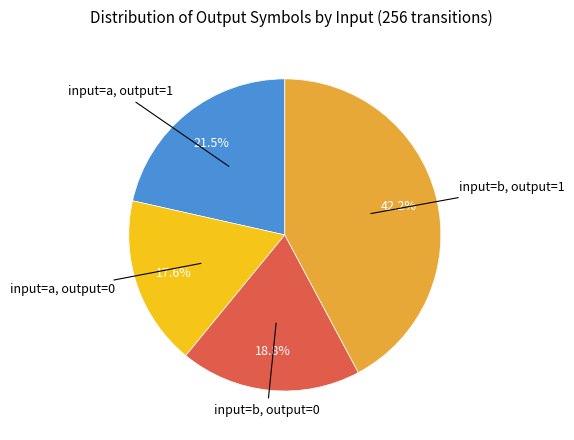

Does any single category account for the majority?

No